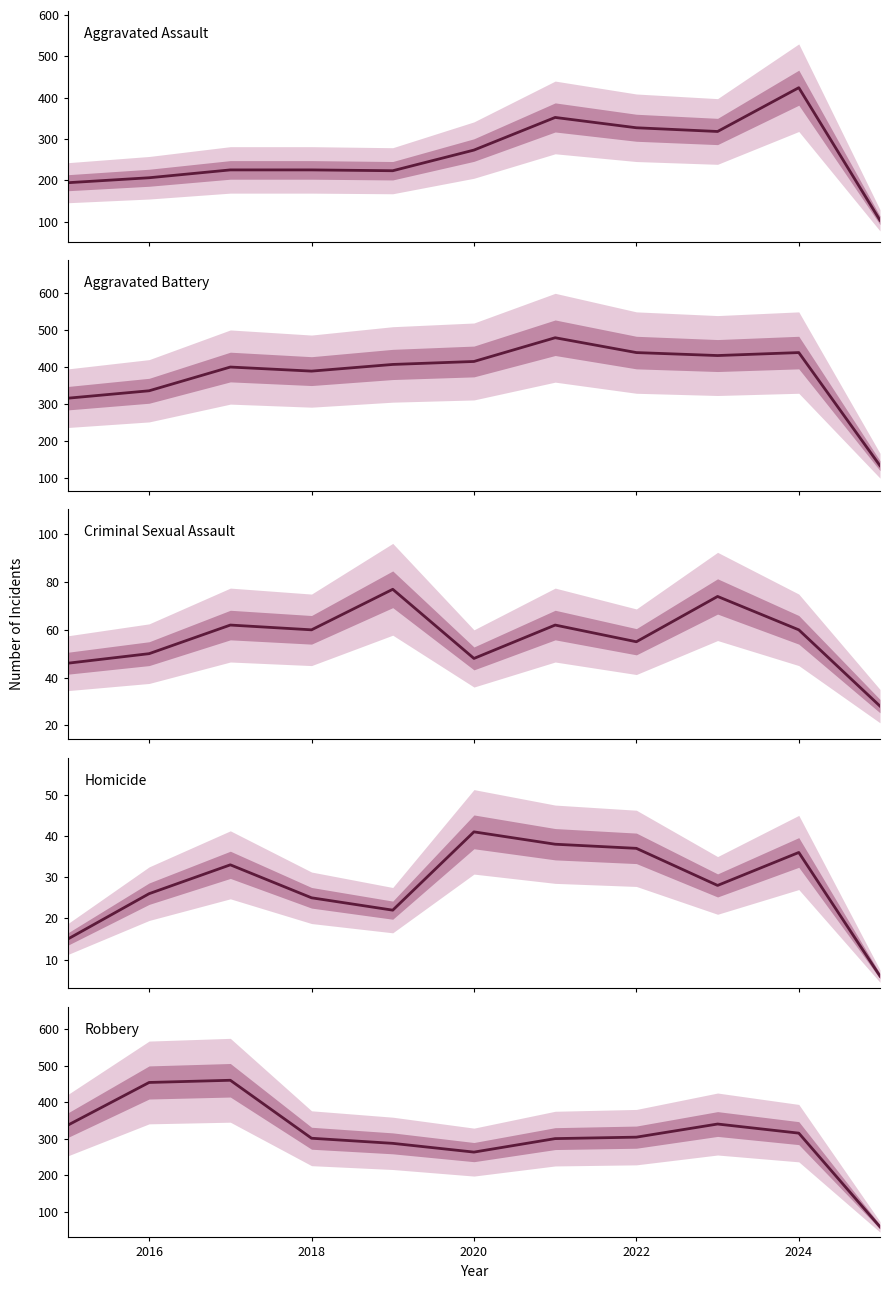

What is the minimum value shown in the chart?

6